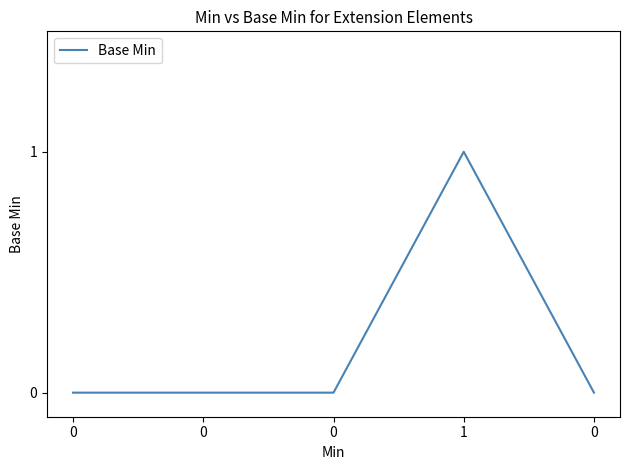

Does the chart display data point markers on the line(s)?

No